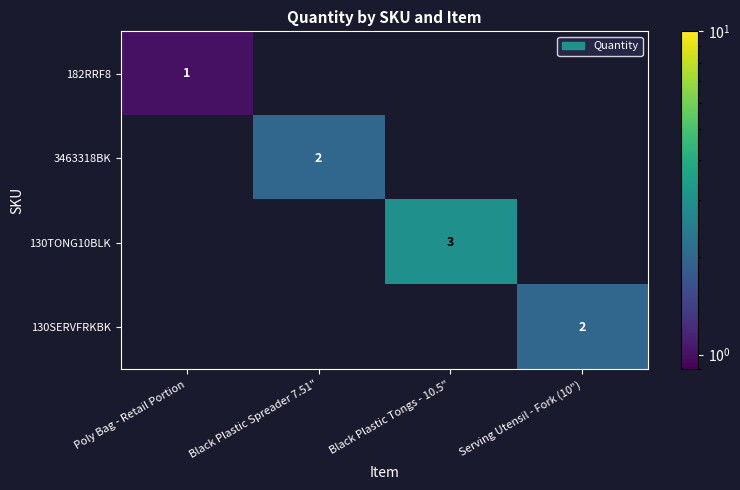

True or false: 130TONG10BLK has a value of 3 at Black Plastic Tongs - 10.5".

True